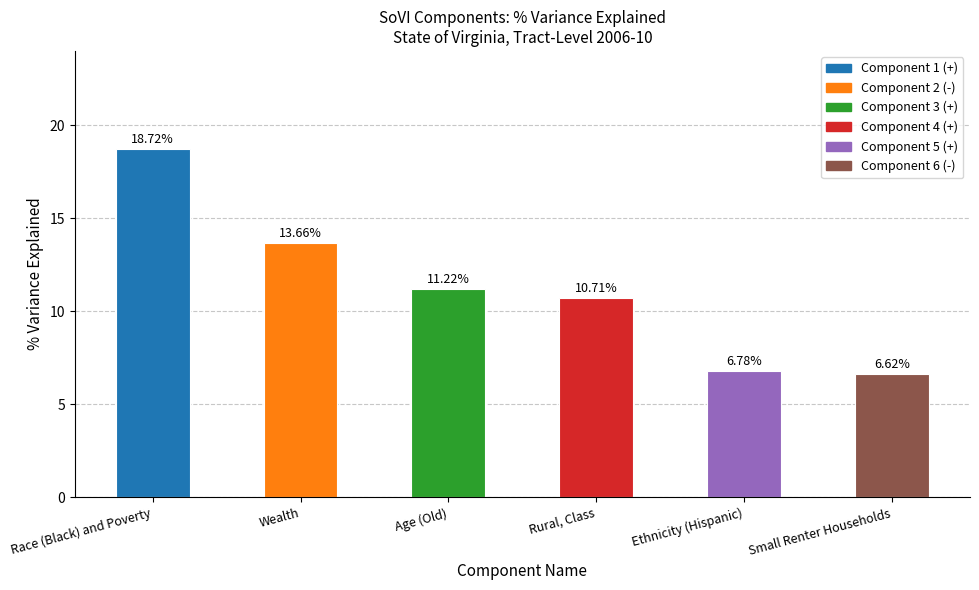

Approximately how many times larger is the value at Race (Black) and Poverty compared to Rural, Class?

1.7